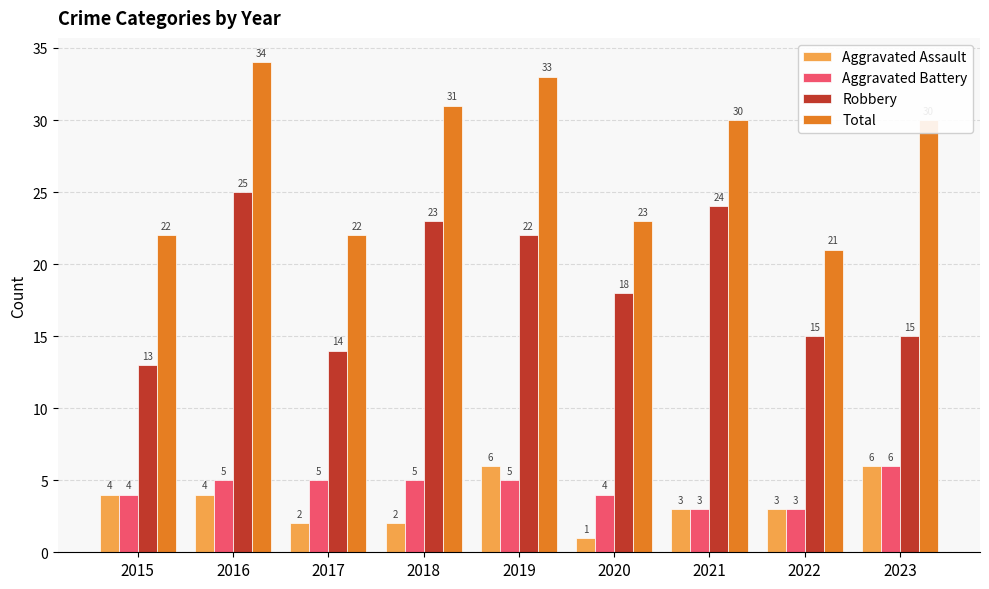

What is the value of the Aggravated Assault bar at the 1st from the left?

4